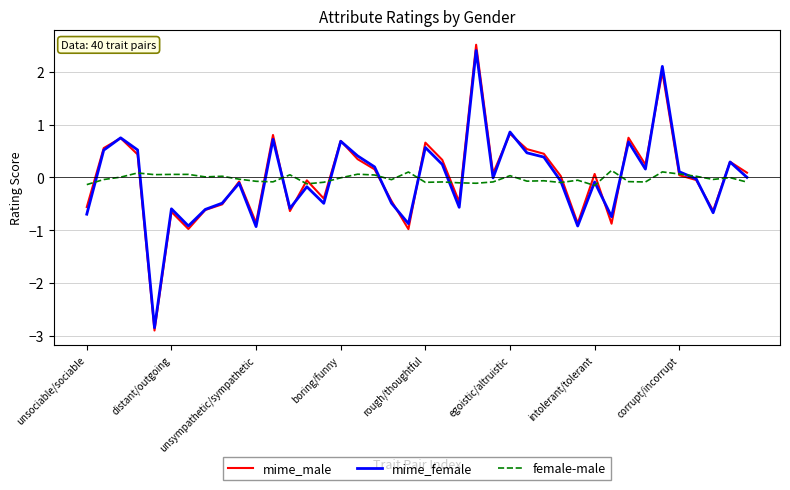

What is the minimum value shown in the chart?

-2.9